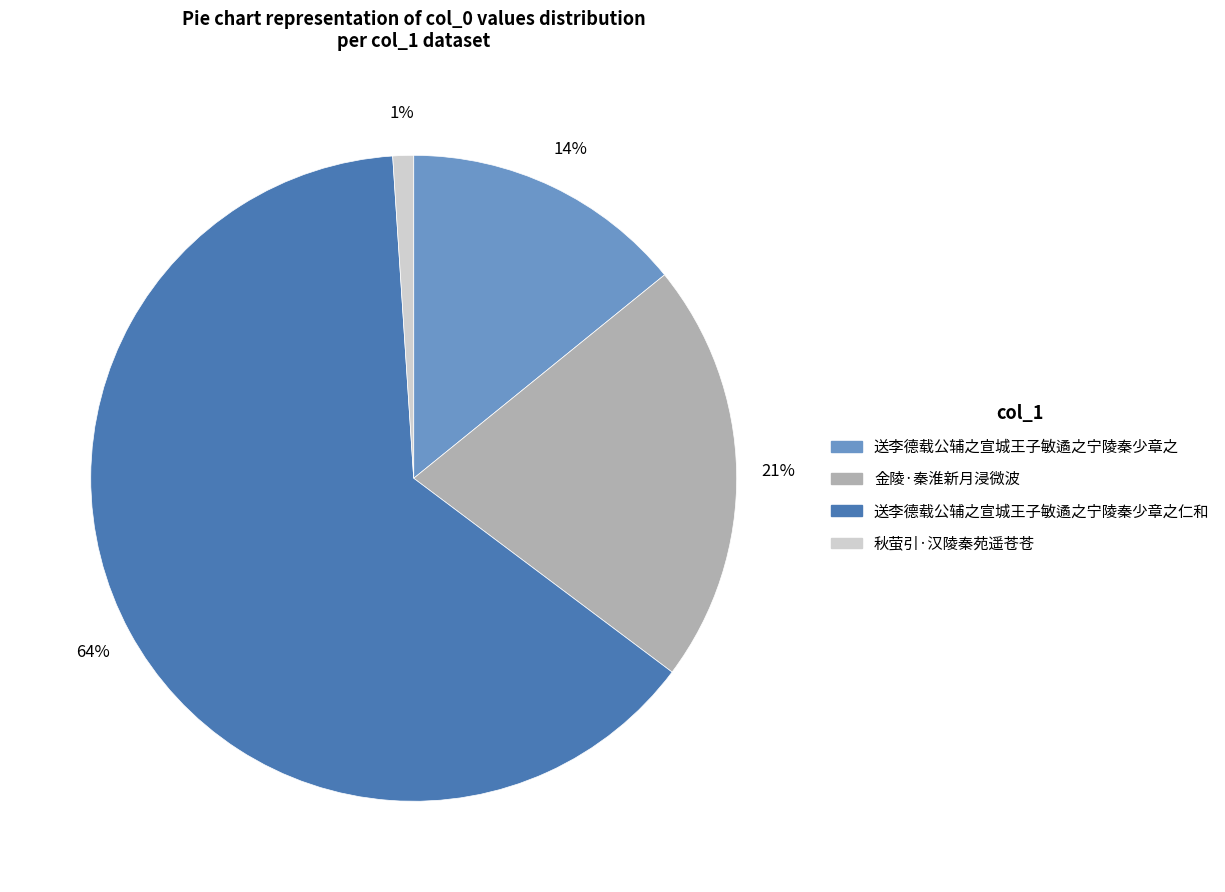

Is there any slice that represents more than half of the pie?

Yes